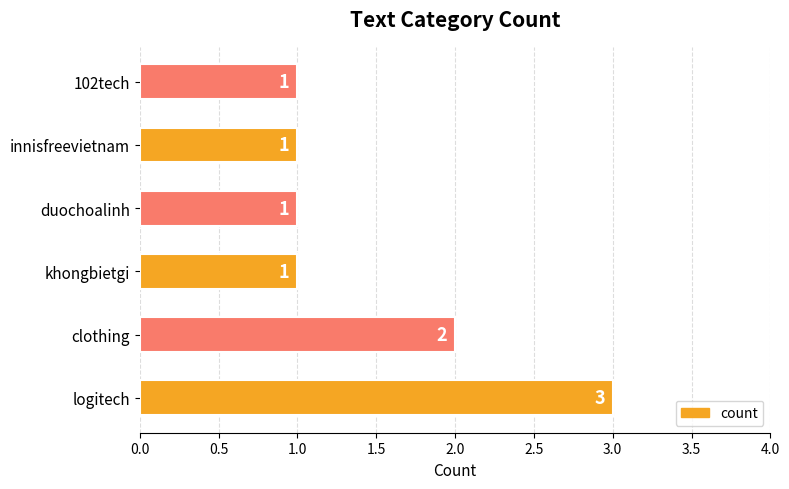

The chart shows a value of 1 at khongbietgi. True or false?

True